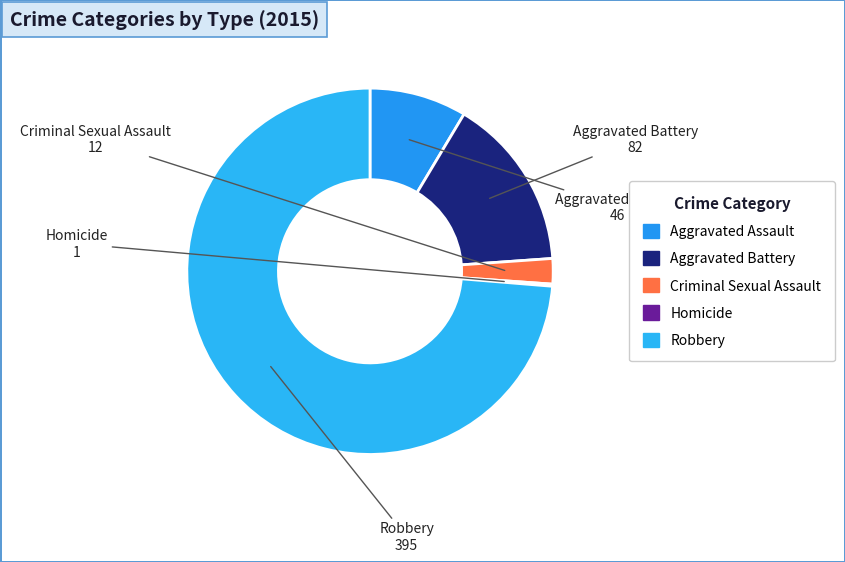

Which slice is the largest?

Robbery